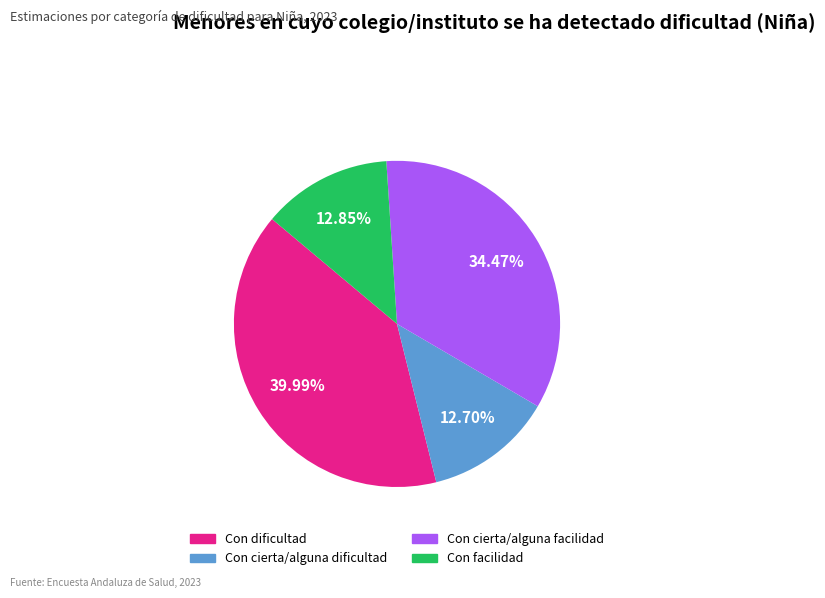

To the nearest percent, what percentage of the pie is Con dificultad?

40%